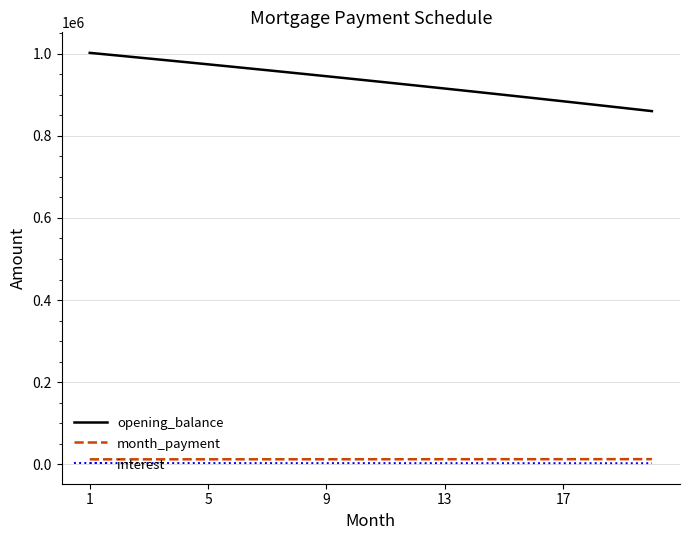

Which series has the largest total across all categories?

opening_balance